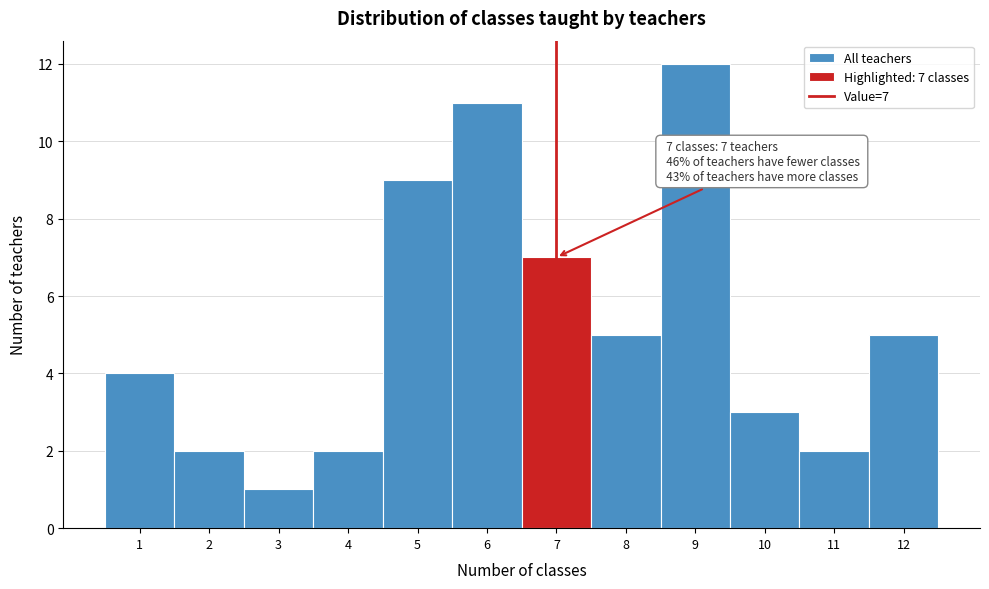

Over which range of the x-axis is the bar tallest?

8.5 to 9.5